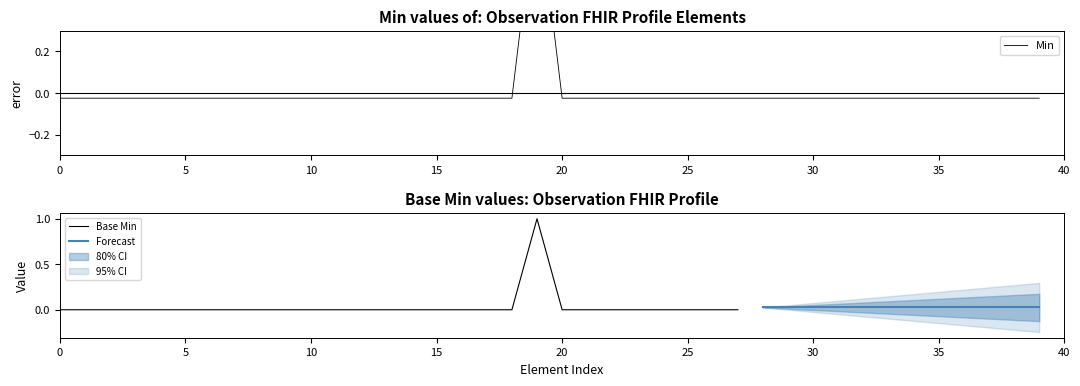

Is it true that Base Min equals 0 at 10?

True